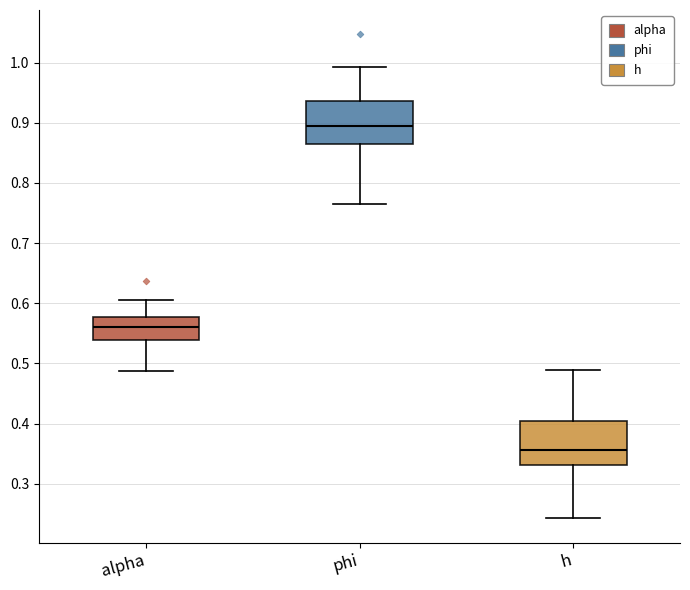

Reading left to right, transcribe this box plot: for each box, give where its median line is, the range the box spans, and where its two whiskers end, as read against the y-axis. The values are not printed on the chart, so give them approximately, as read against the axis.

alpha: median 0.56, box 0.54 to 0.58, whiskers 0.49 to 0.61
phi: median 0.90, box 0.86 to 0.94, whiskers 0.77 to 0.99
h: median 0.36, box 0.33 to 0.40, whiskers 0.24 to 0.49